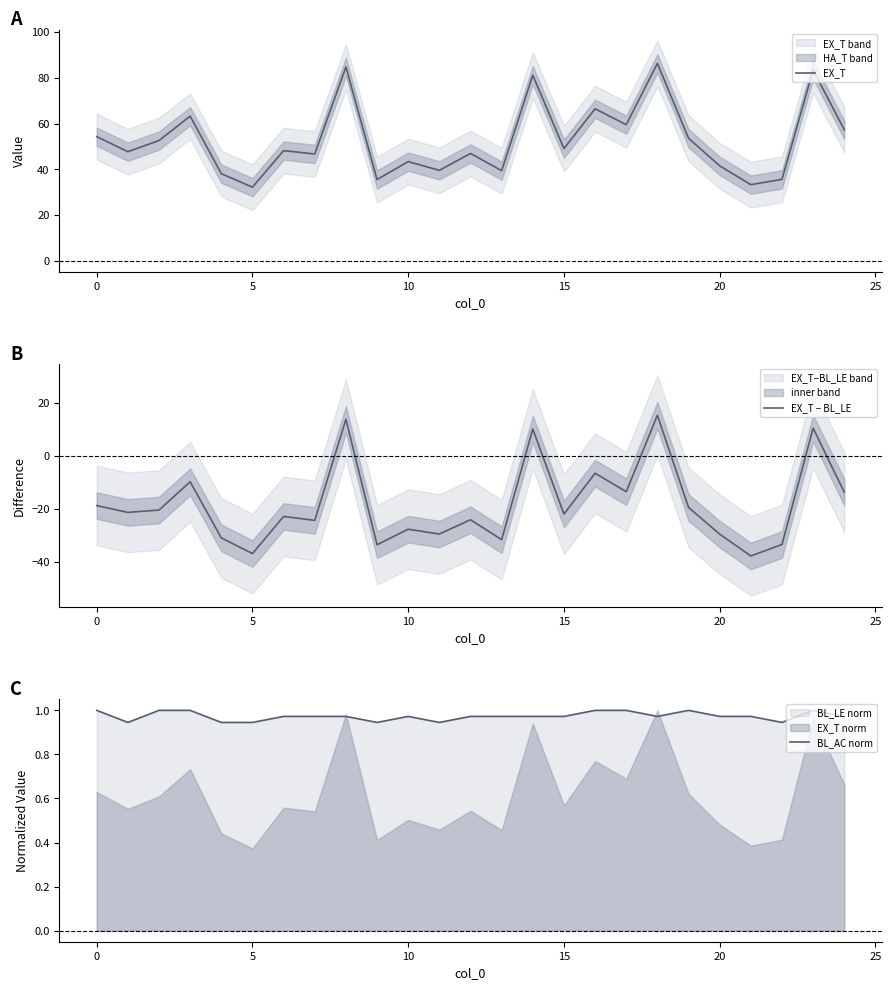

Where is EX_T nearest to the value 59?

17